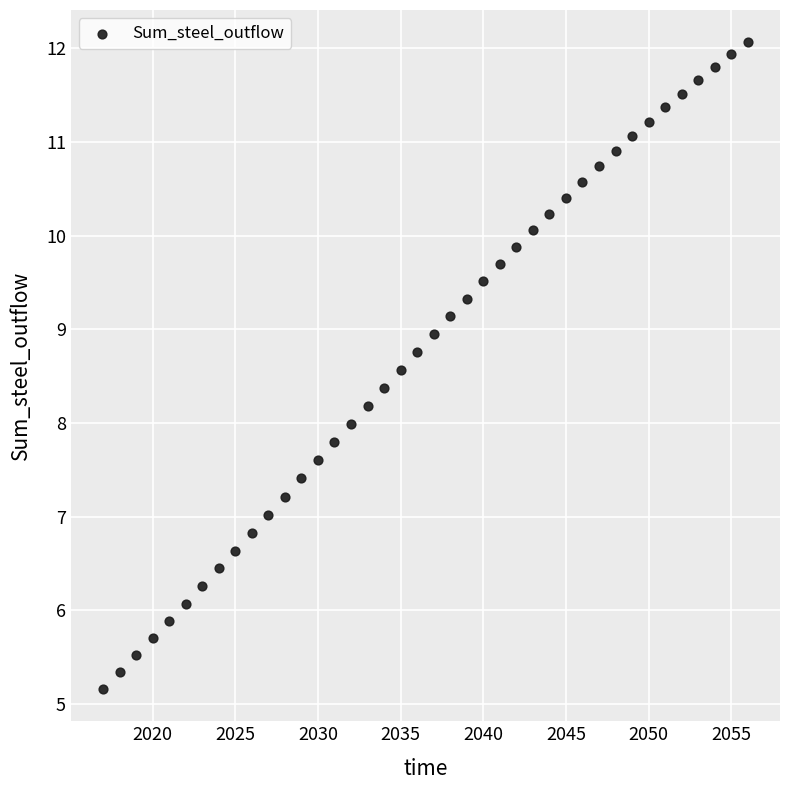

What is the range of Y values (max minus min)?

6.9